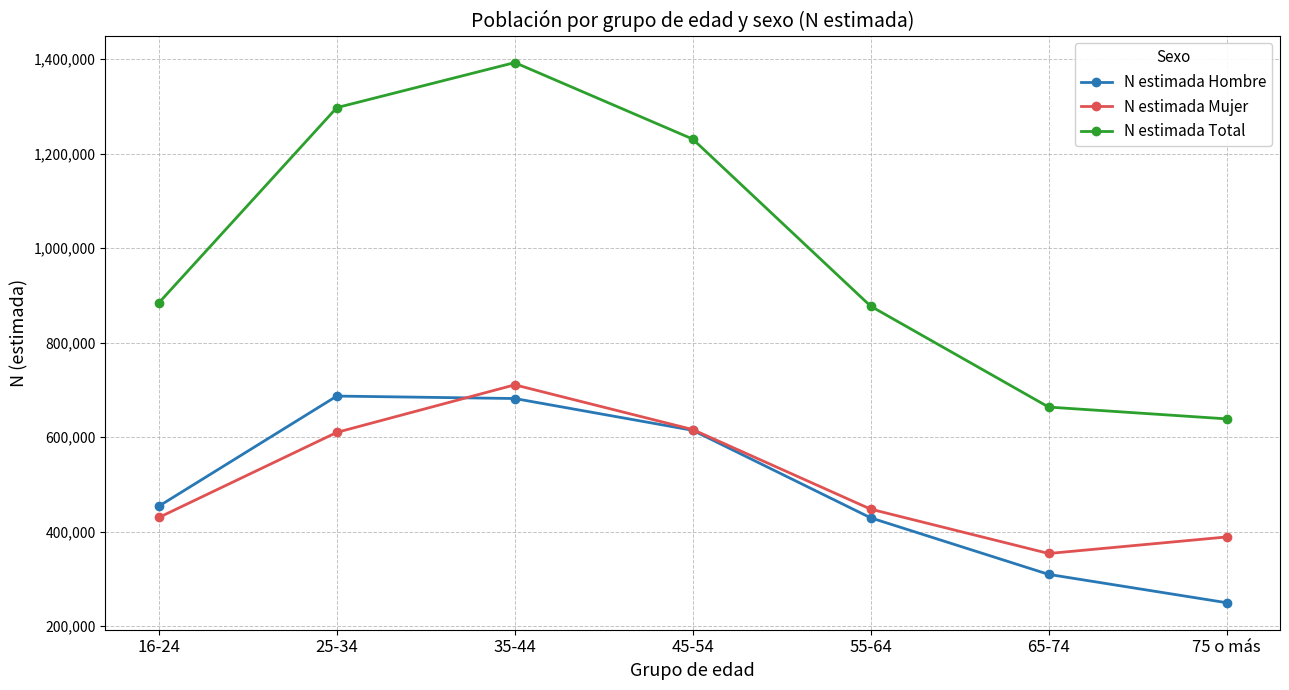

At how many categories does at least one series exceed 1253571?

2